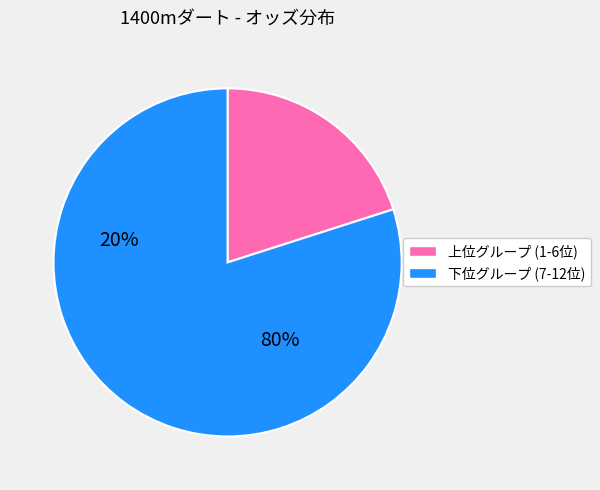

How many segments does this pie chart have?

2